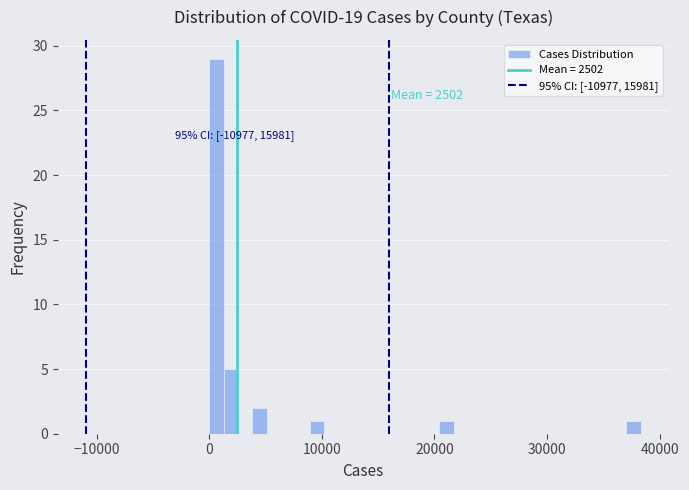

Around what value on the x-axis is the tallest bar? Give the approximate position of its centre, as read against the axis.

1000